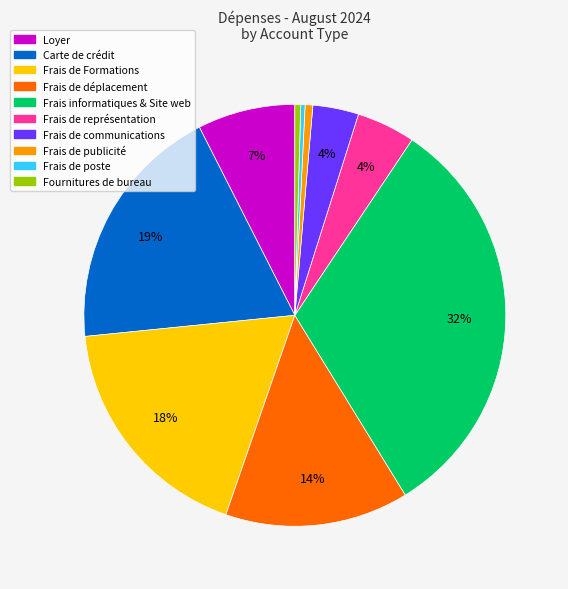

To the nearest percent, what is the difference between the largest and smallest slice percentages?

32%